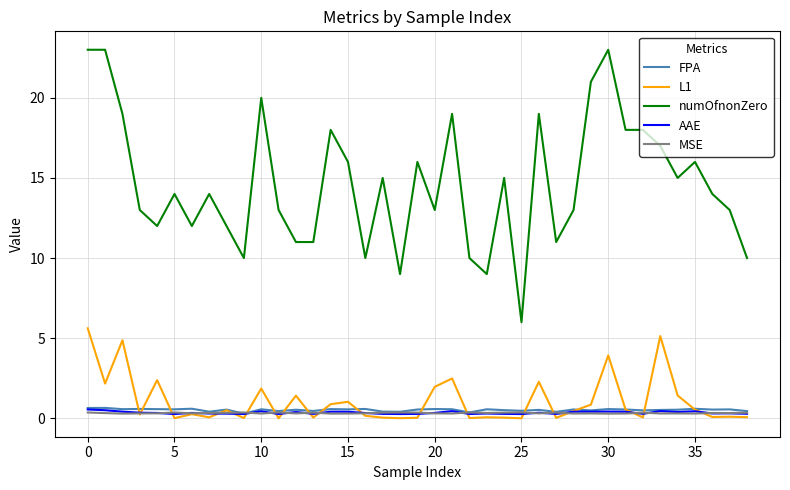

What is the maximum value shown in the chart?

23.0